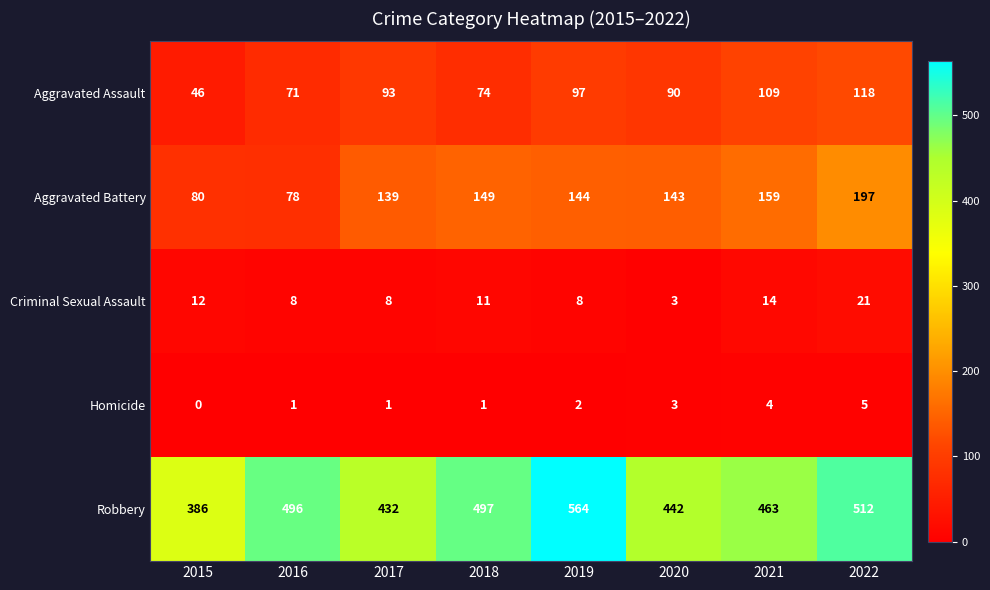

Which series has the largest range (max minus min)?

Robbery